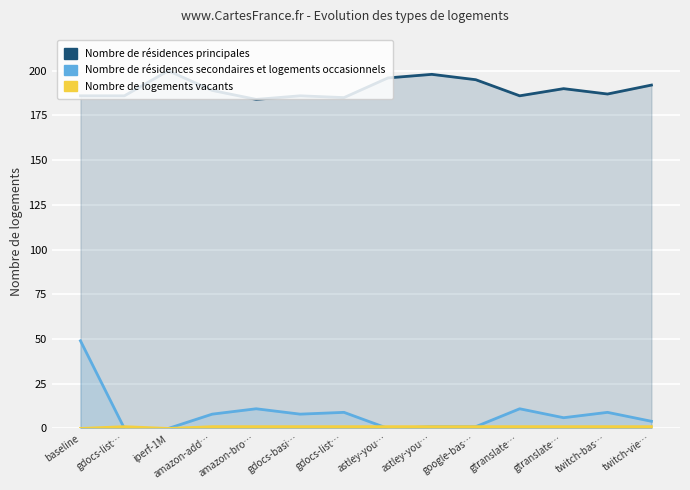

The value of Nombre de résidences secondaires et logements occasionnels at twitch-bas… is 9. True or false?

True